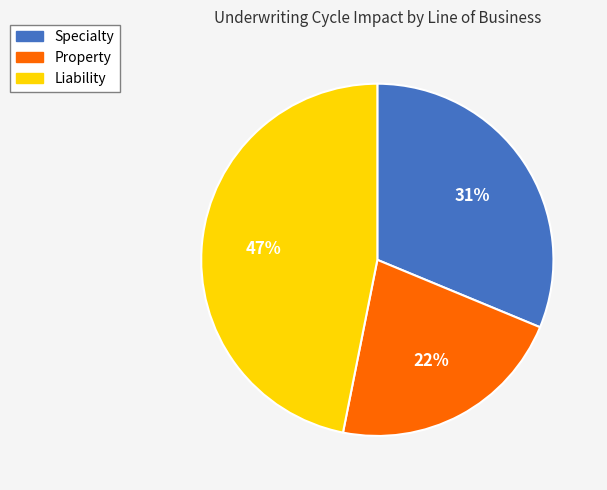

How many slices are in this pie chart?

3